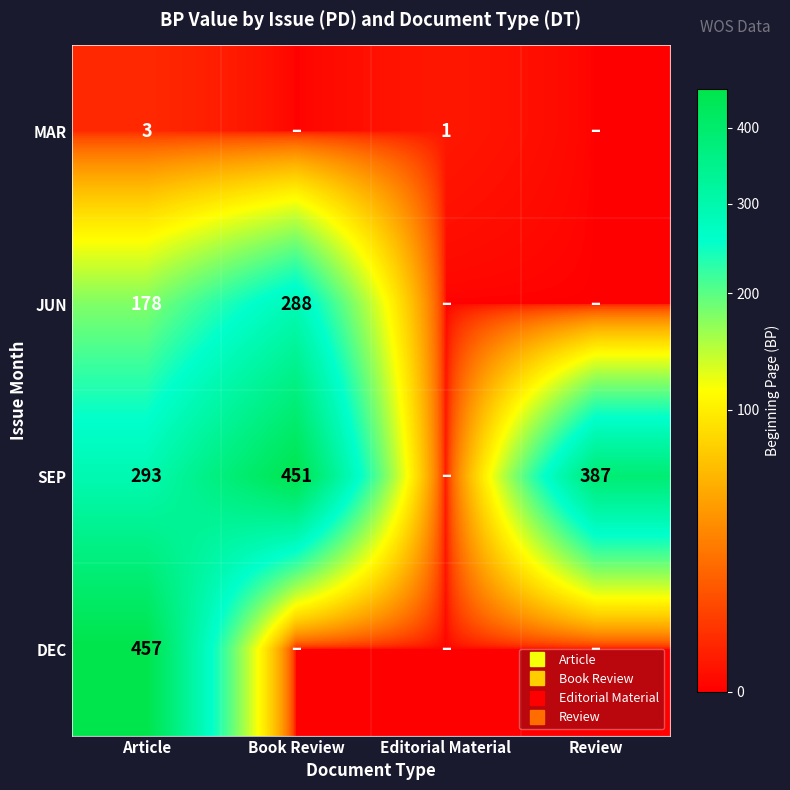

How many positive values does the JUN series have?

2